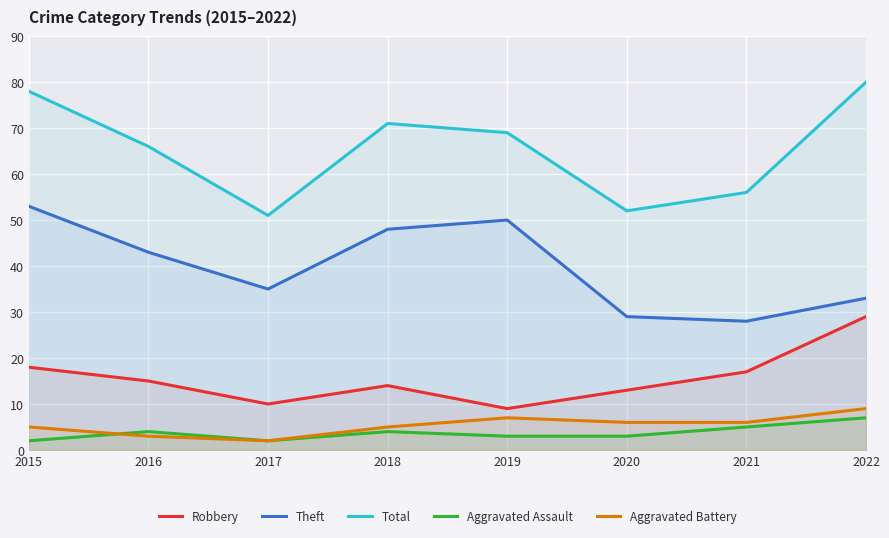

Where does the Aggravated Assault series first go above 4?

2021